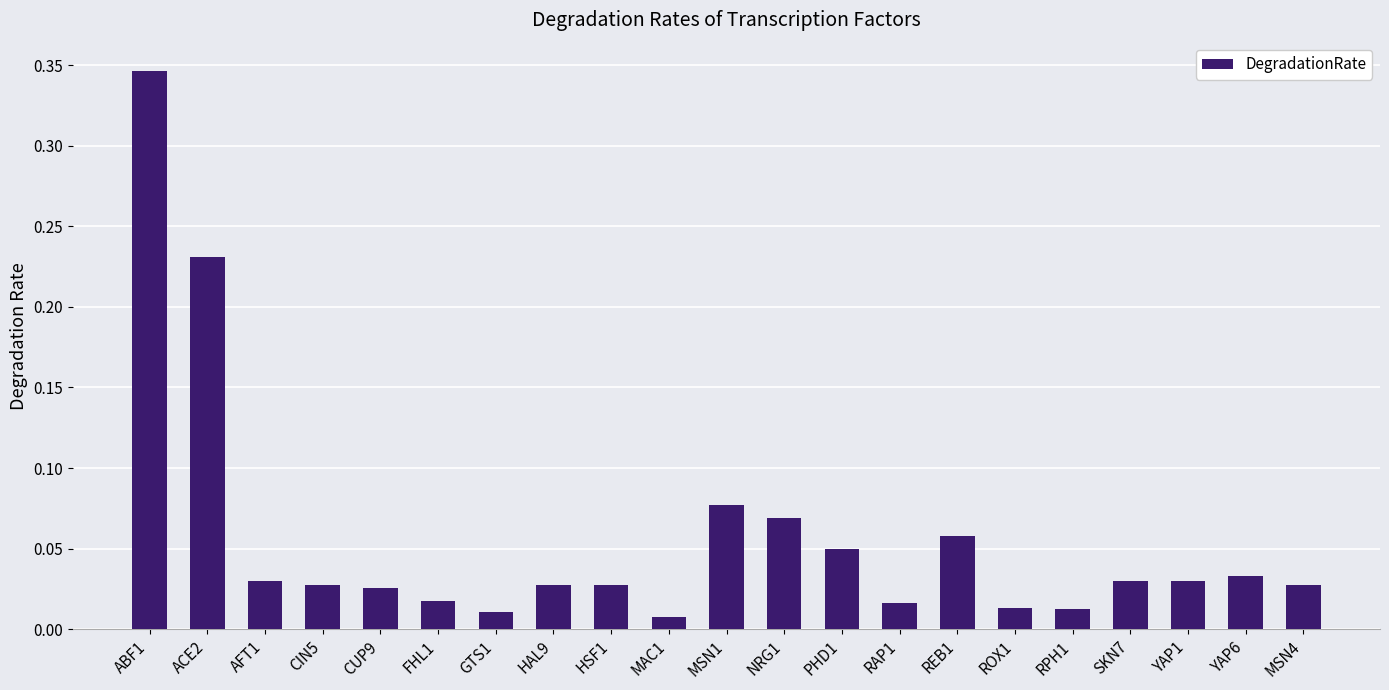

Between YAP6 and PHD1, which is larger?

PHD1